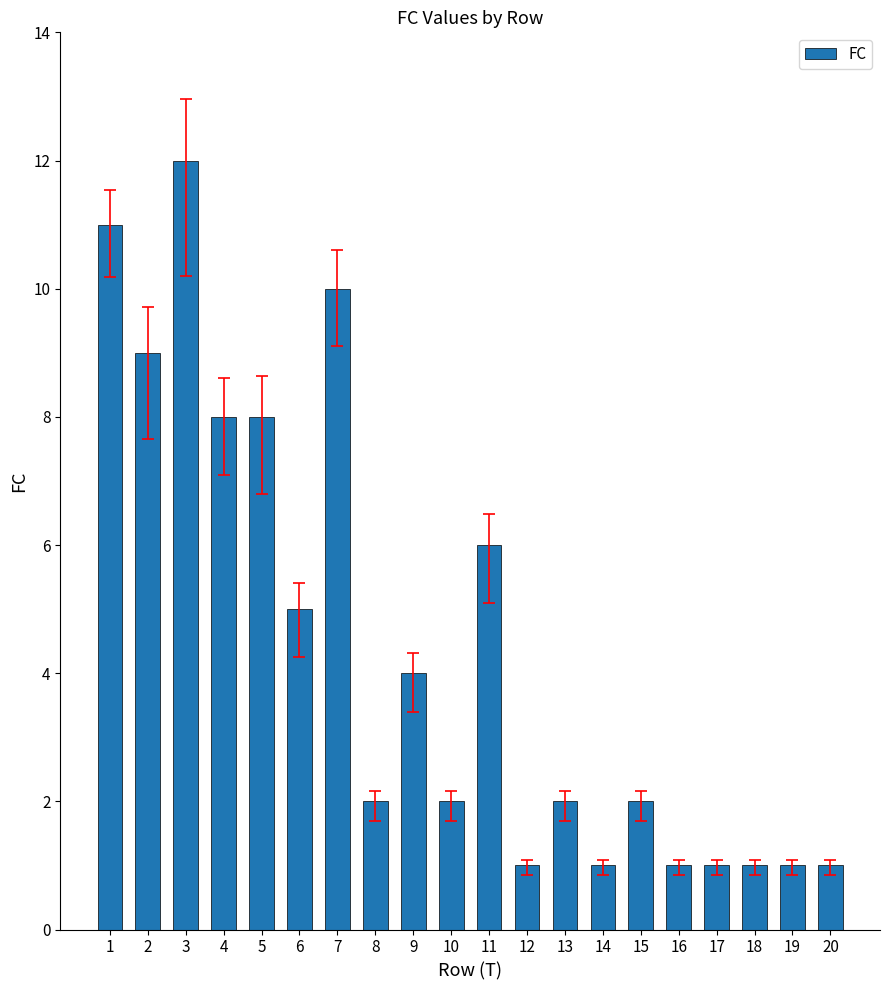

Are the bars horizontal?

No